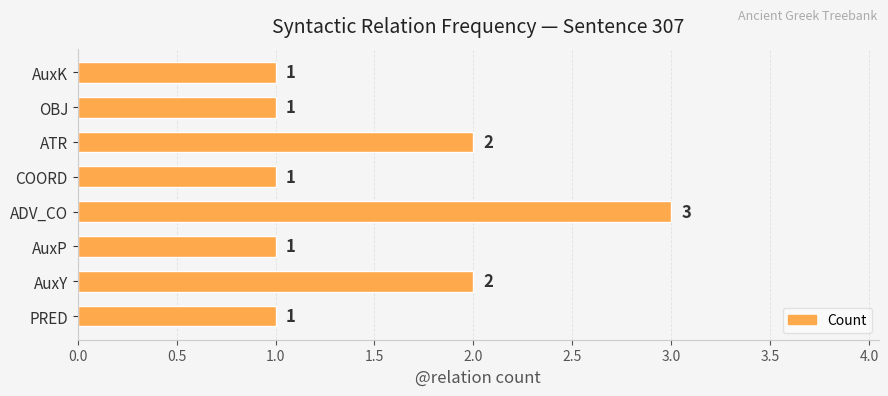

What is the change in value from AuxY to ADV_CO?

+1